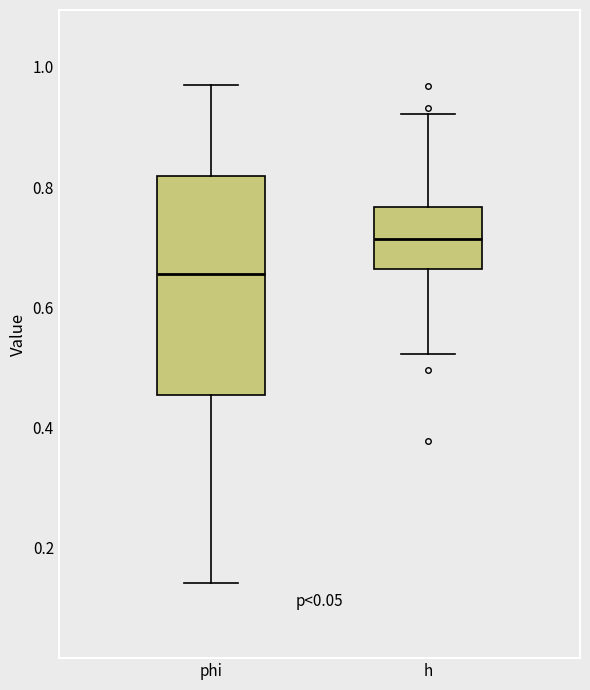

Reading left to right, read every box against the y-axis: the position of its median line, the range the box covers, and the ends of its whiskers. The values are not printed on the chart, so give them approximately, as read against the axis.

phi: median 0.66, box 0.46 to 0.82, whiskers 0.14 to 0.98
h: median 0.72, box 0.66 to 0.76, whiskers 0.52 to 0.92